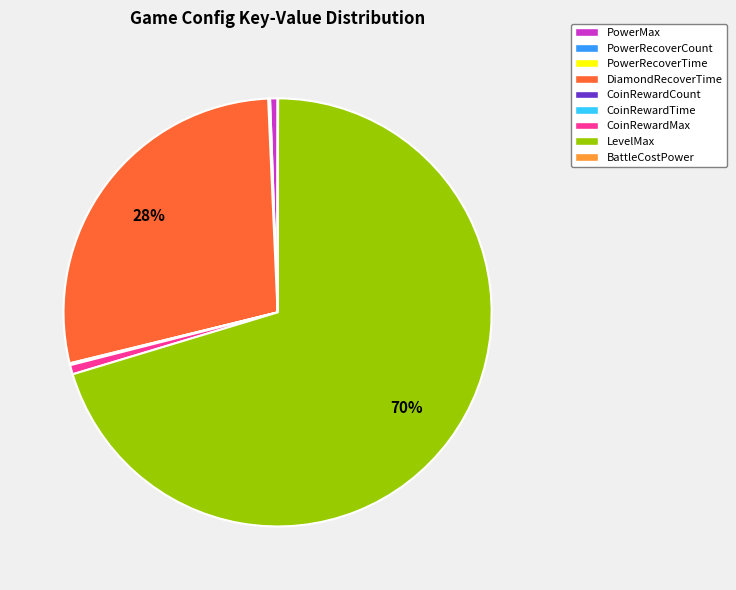

The DiamondRecoverTime slice represents 28% of the pie. True or false?

True